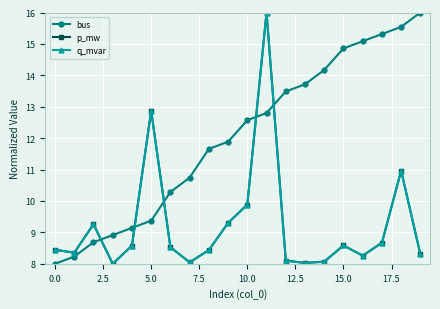

True or false: p_mw has more than 2 points higher than both neighbors.

True